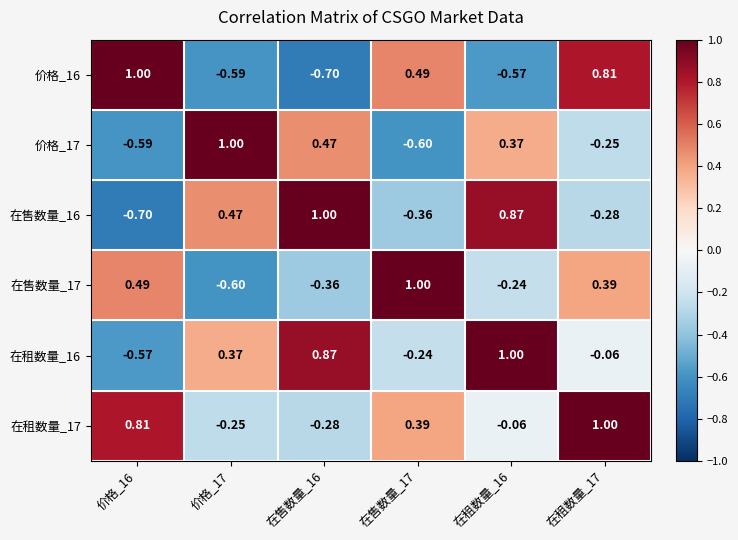

Is the value of 在售数量_16 at 在售数量_16 greater than the value of 在租数量_16 at 在售数量_16?

Yes